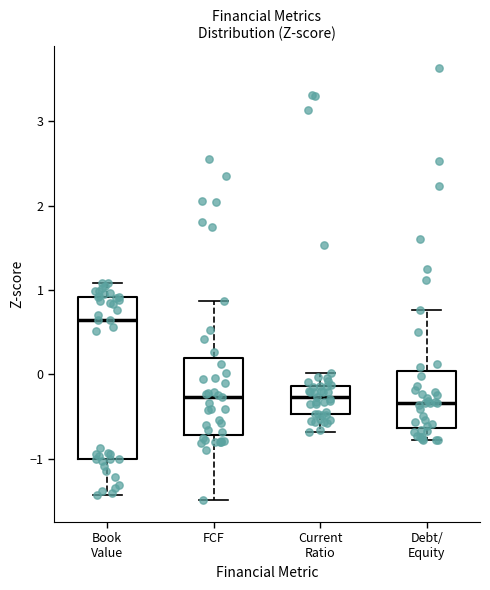

Reading left to right, read every box against the y-axis: the position of its median line, the range the box covers, and the ends of its whiskers. The values are not printed on the chart, so give them approximately, as read against the axis.

Book Value: median 0.6, box -1.0 to 0.9, whiskers -1.4 to 1.1
FCF: median -0.3, box -0.7 to 0.2, whiskers -1.5 to 0.9
Current Ratio: median -0.3, box -0.5 to -0.1, whiskers -0.7 to 0.0
Debt/ Equity: median -0.3, box -0.6 to 0.0, whiskers -0.8 to 0.8